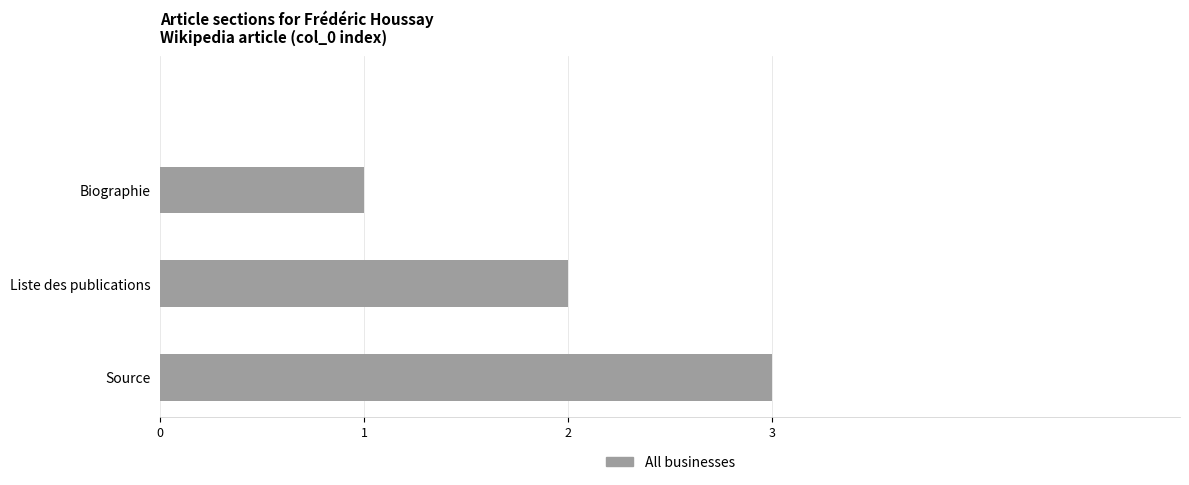

What is the maximum value shown in the chart?

3